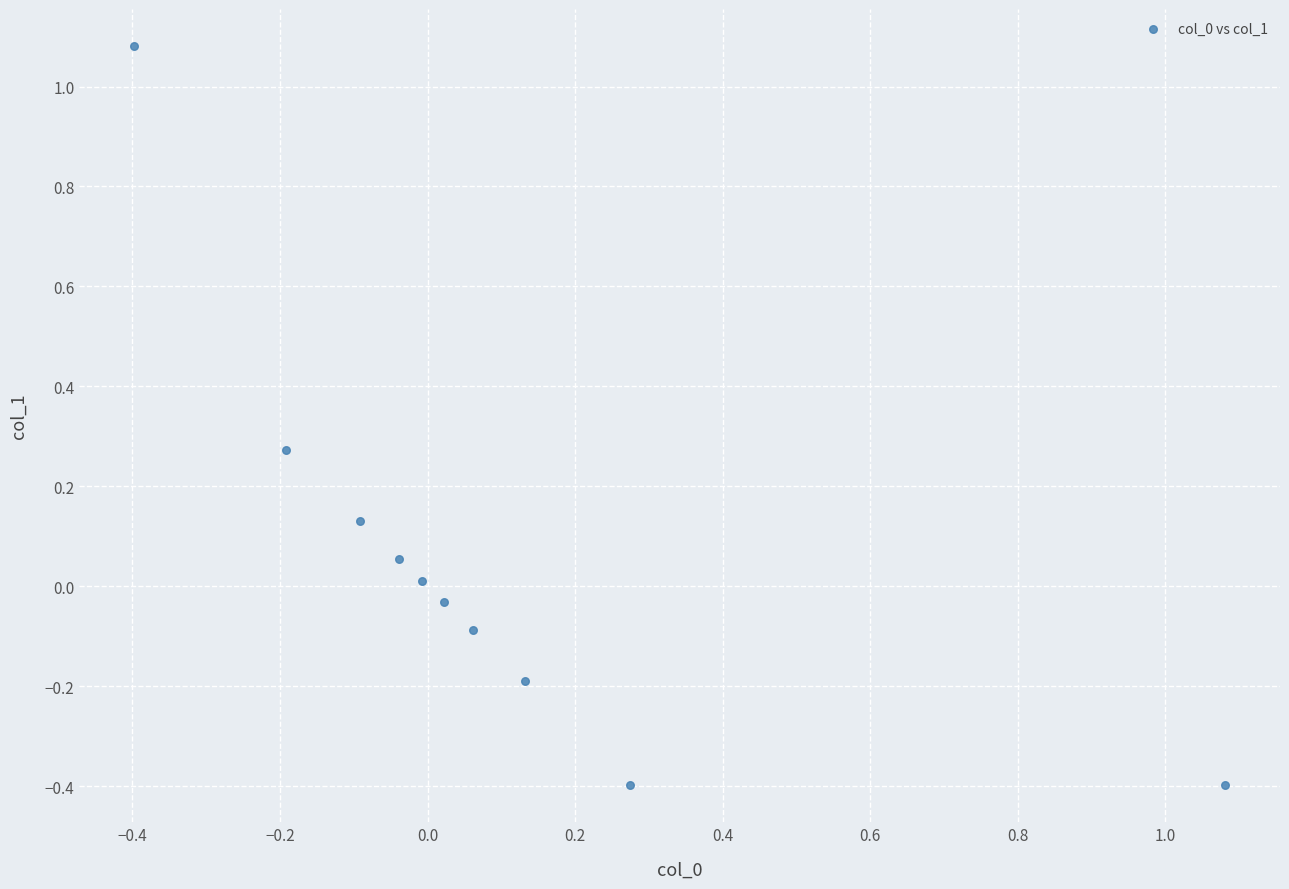

What is the range of X values (max minus min)?

1.5